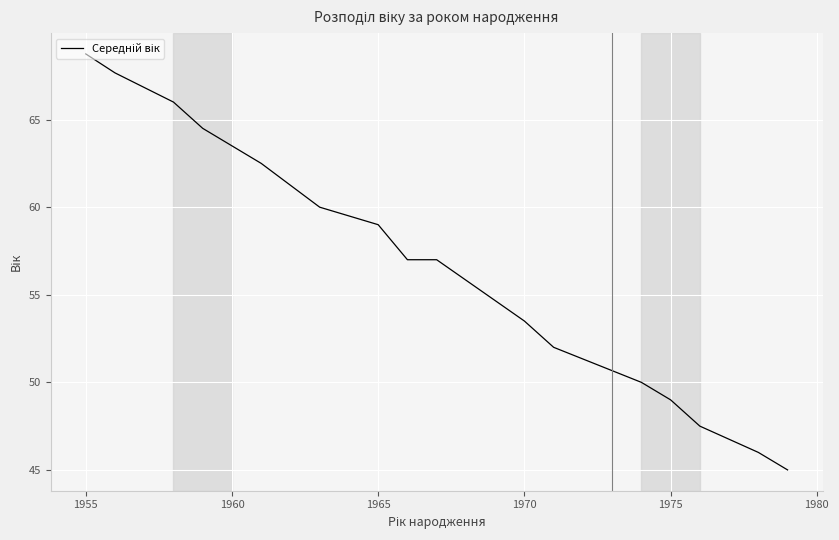

Reading left to right, transcribe all the data shown in this chart.

68.8	67.7	66.0	64.5	62.5	60.0	59.5	59.0	57.0	57.0	53.5	52.0	51.3	50.7	50.0	49.0	47.5	46.0	45.0